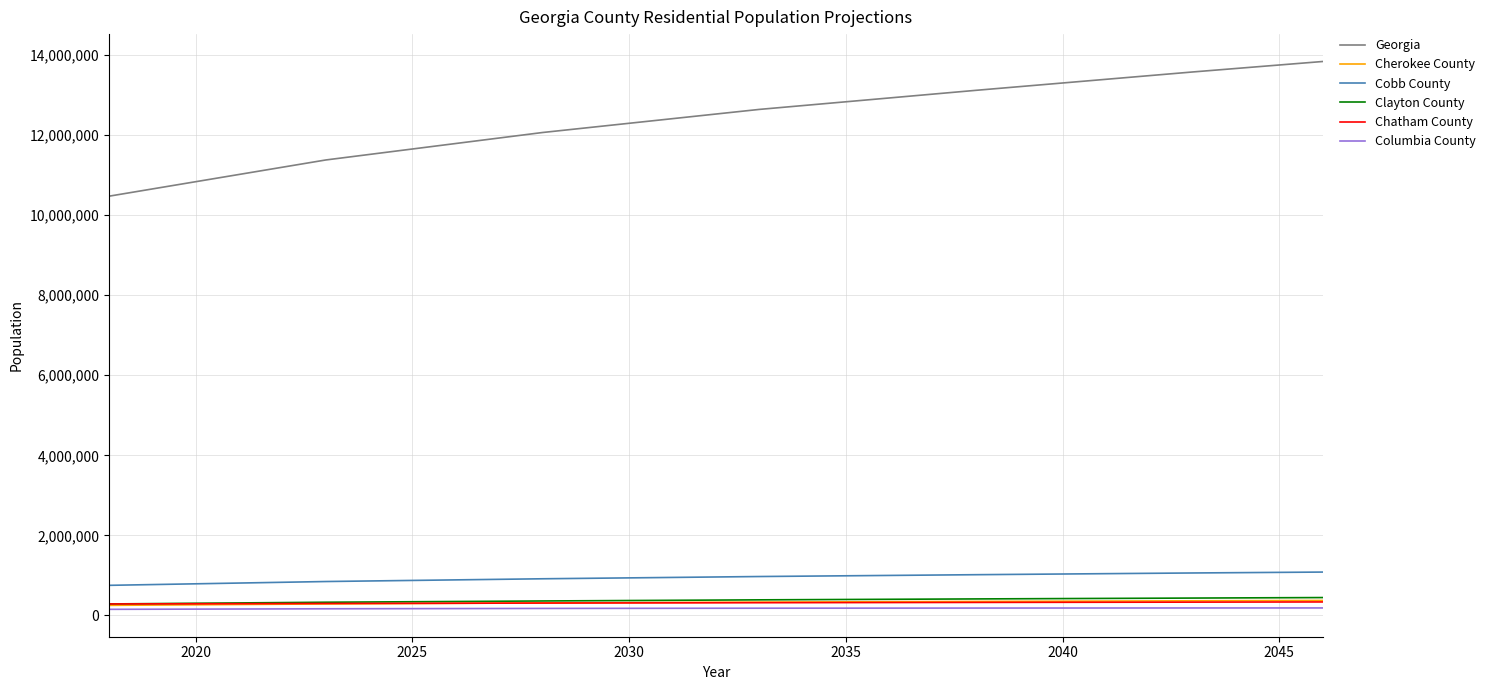

True or false: Cobb County and Georgia cross at least once.

False